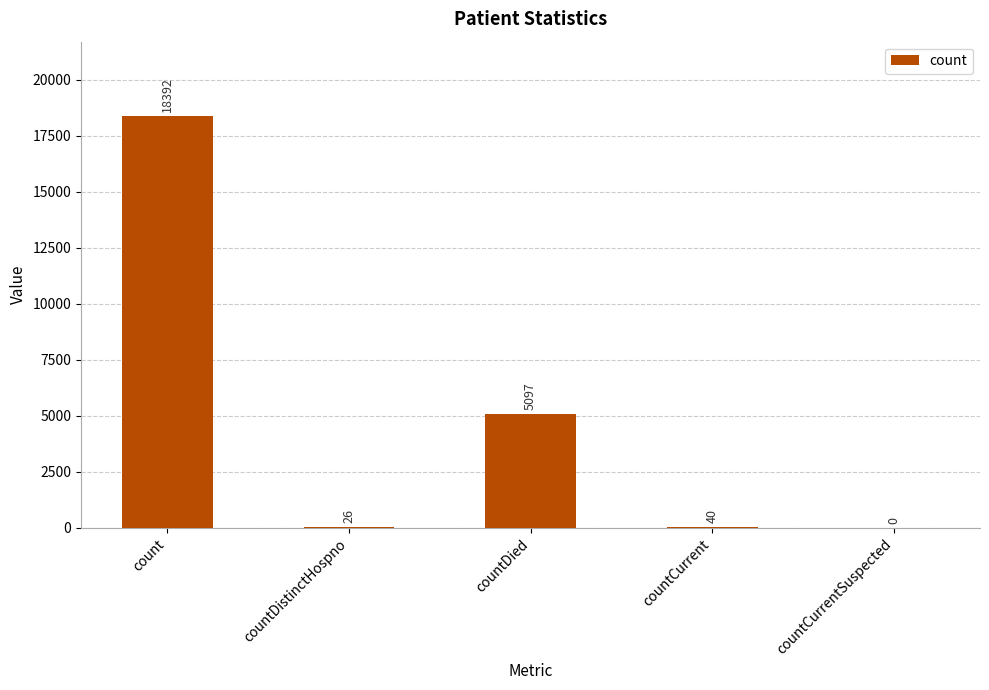

True or false: the data shows 2568 at countDied.

False